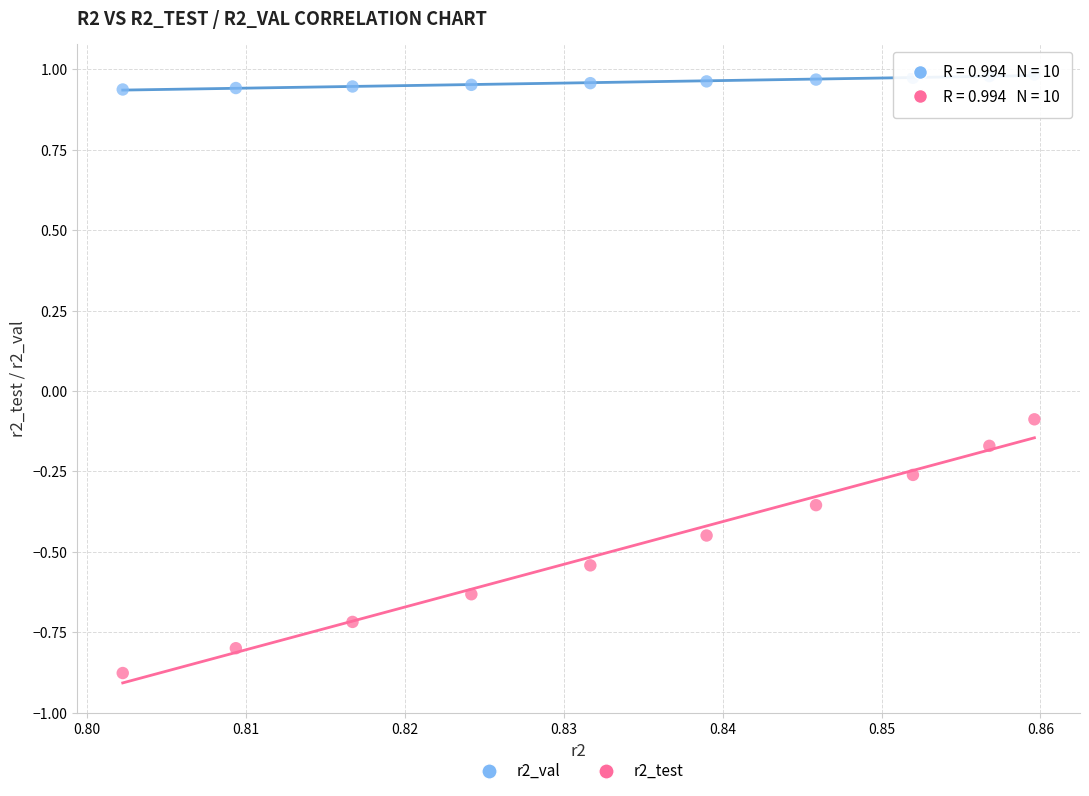

Which series has the largest Y range (max minus min)?

r2_test